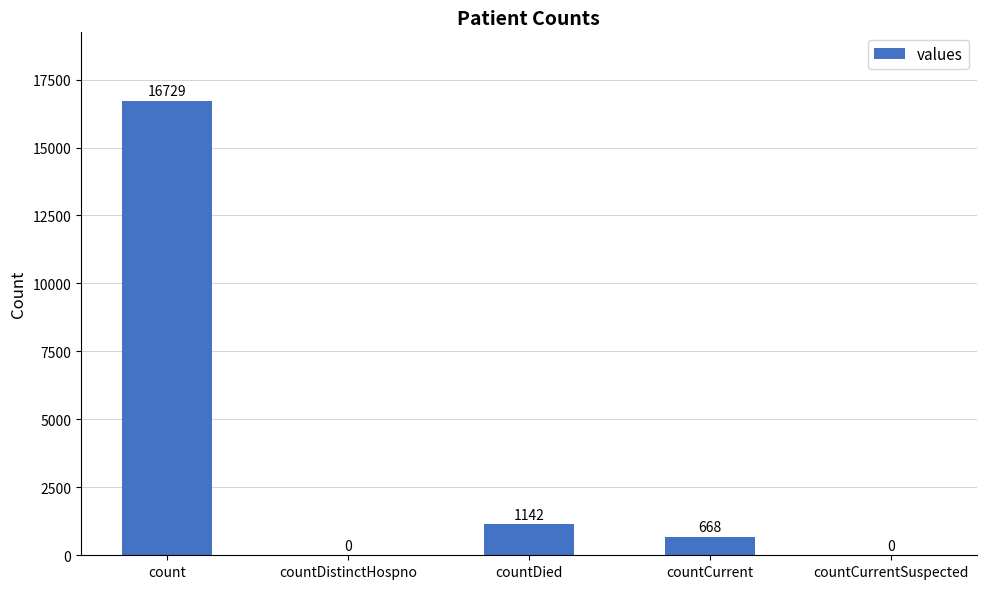

Between countDied and countCurrentSuspected, which is larger?

countDied